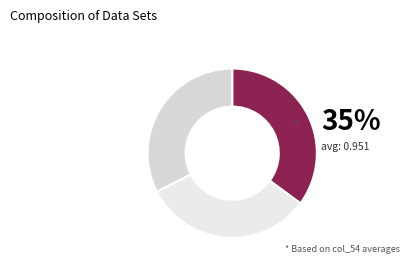

Count the number of slices in the pie.

3